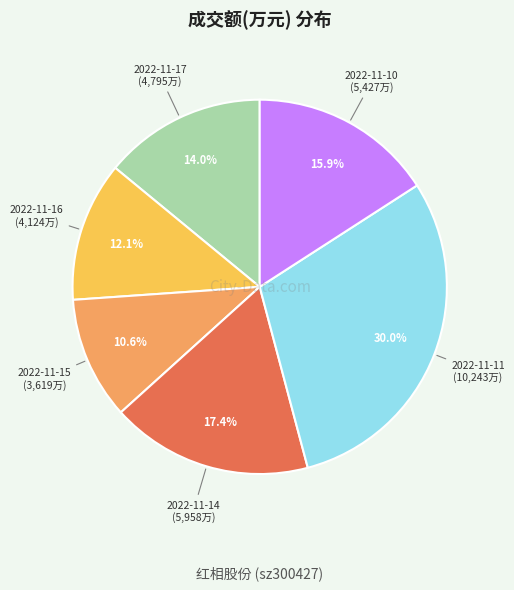

How much of the chart is everything except 2022-11-16?

87.9%